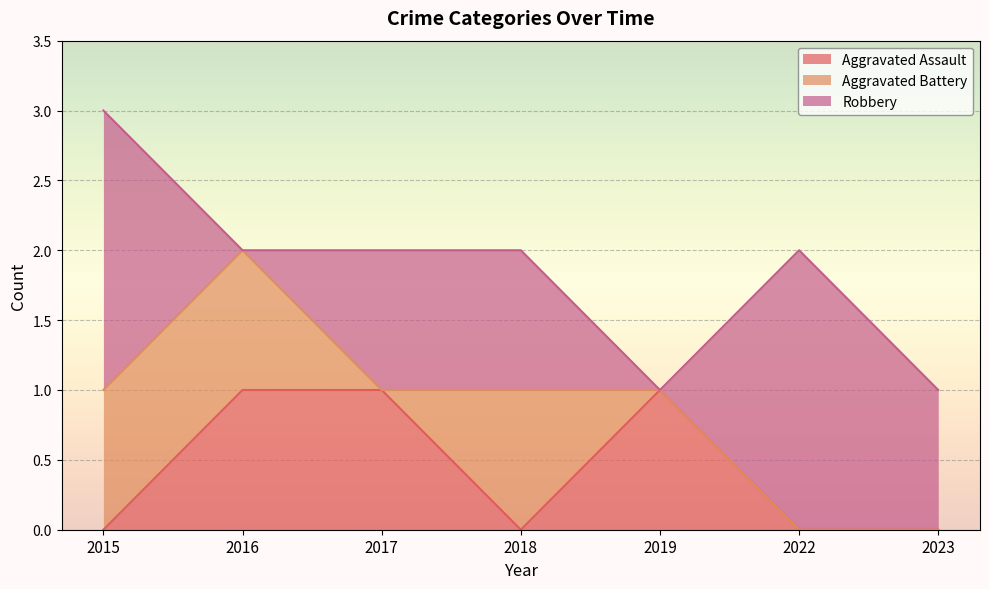

Which category has the highest value across all series?

2015